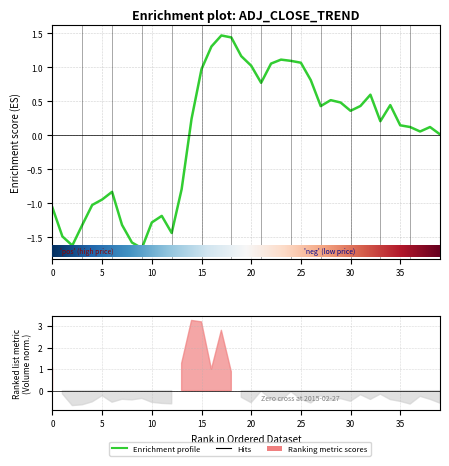

What is the maximum value shown in the chart?

1.5